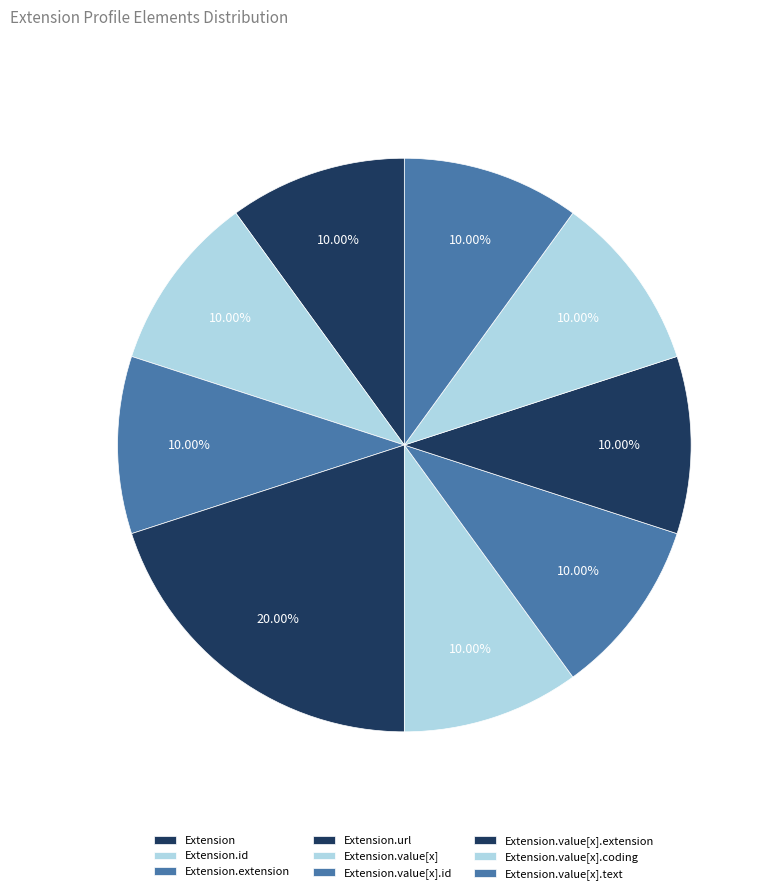

What is the largest slice in the pie chart?

Extension.url